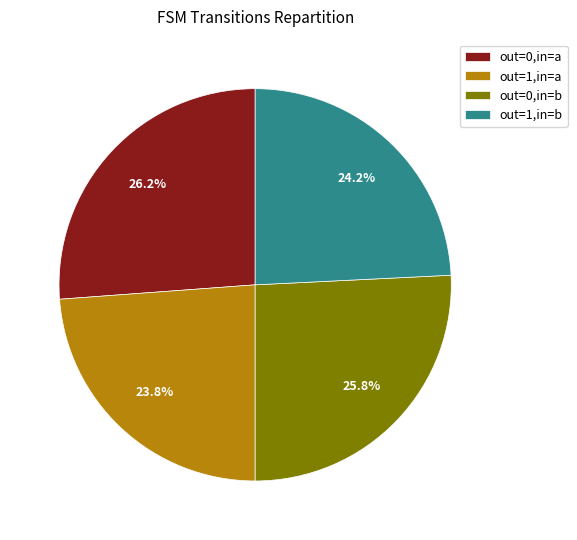

What is the ratio of the value at out=0,in=a to the value at out=1,in=a?

1.1